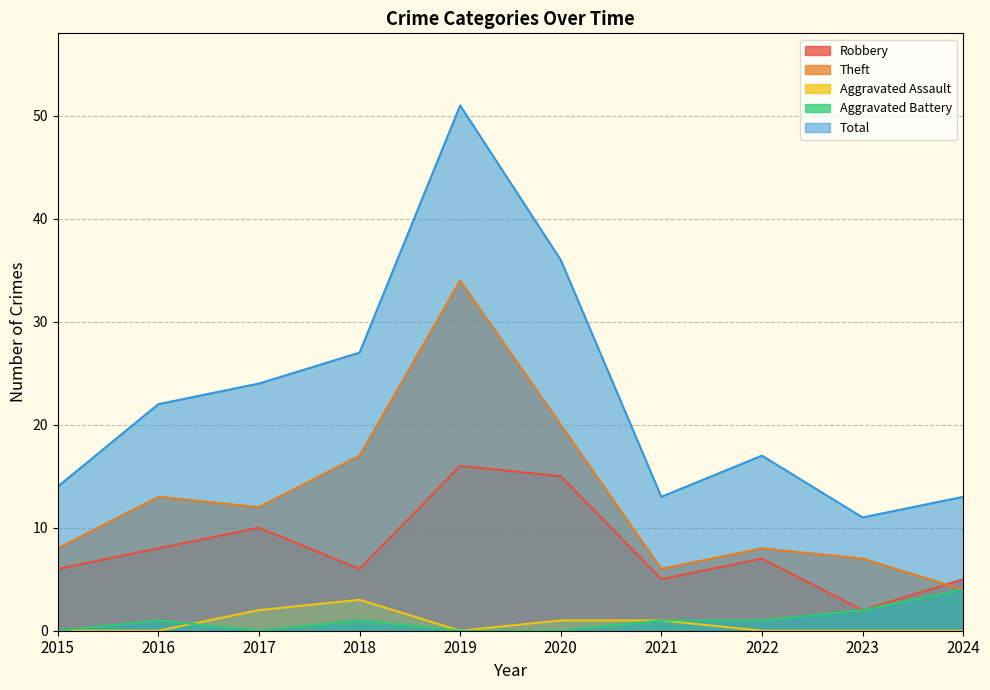

Which series has the largest total across all categories?

Total